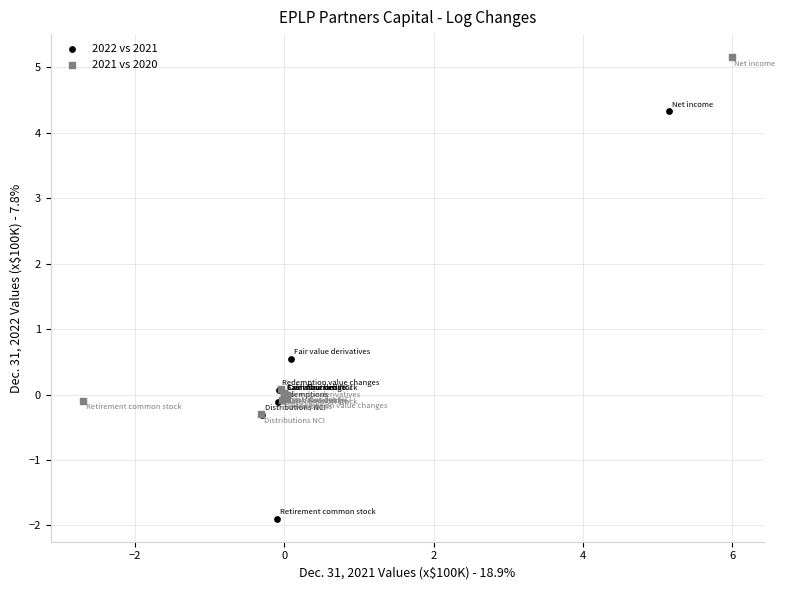

Which series contains the highest Y value?

2021 vs 2020